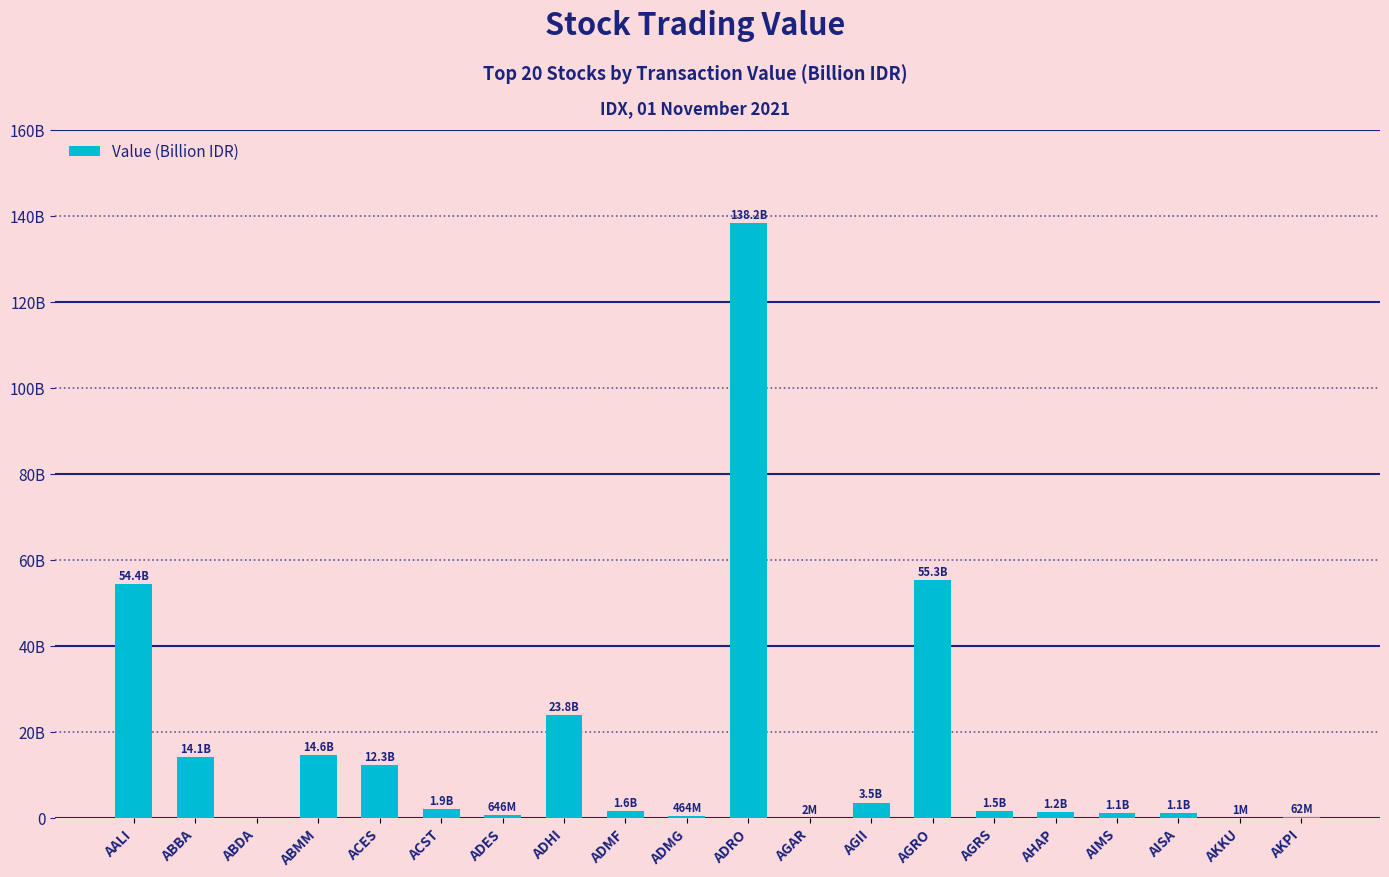

Between ACST and AALI, which is larger?

AALI